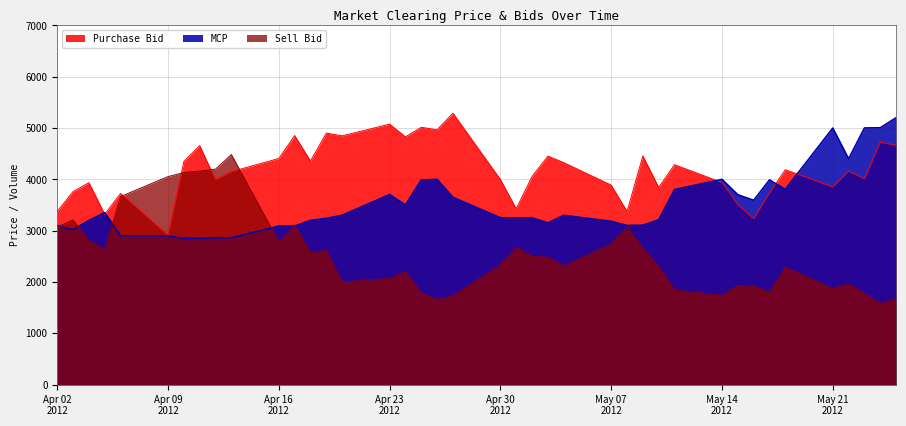

What is the lowest value of the Sell Bid series?

1575.1